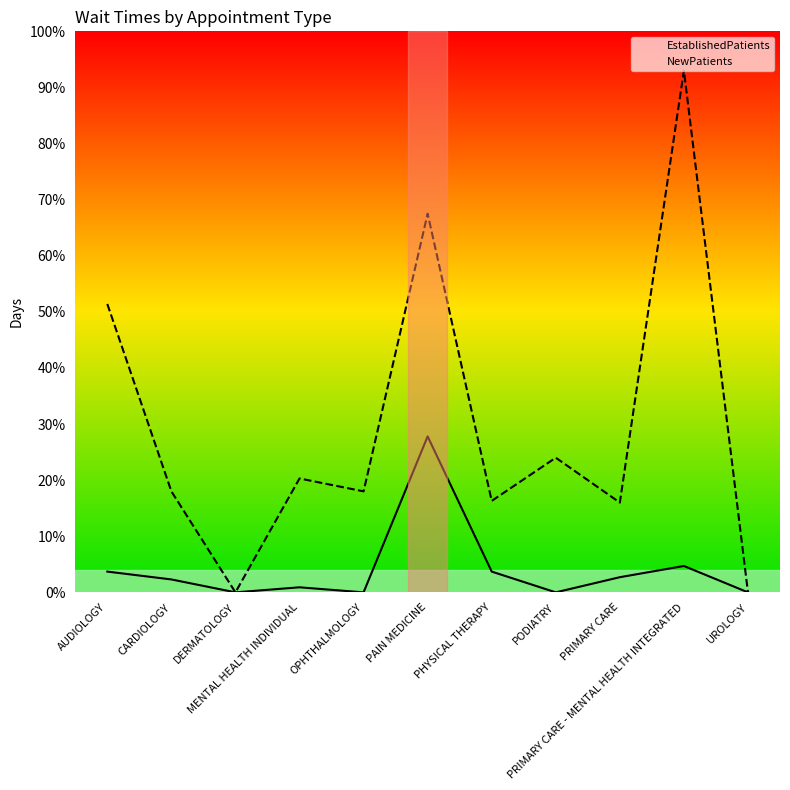

True or false: NewPatients and EstablishedPatients cross at least once.

False